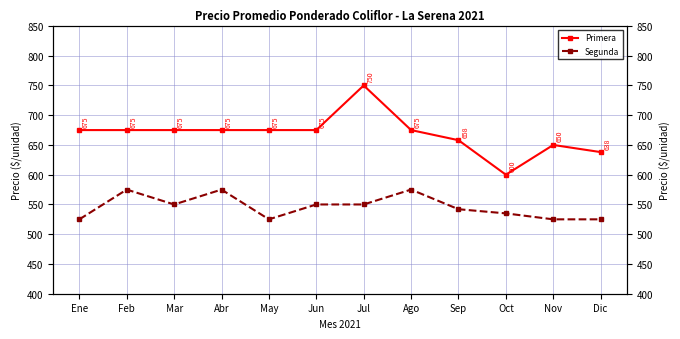

Which has a higher value, Sep or Feb?

Feb